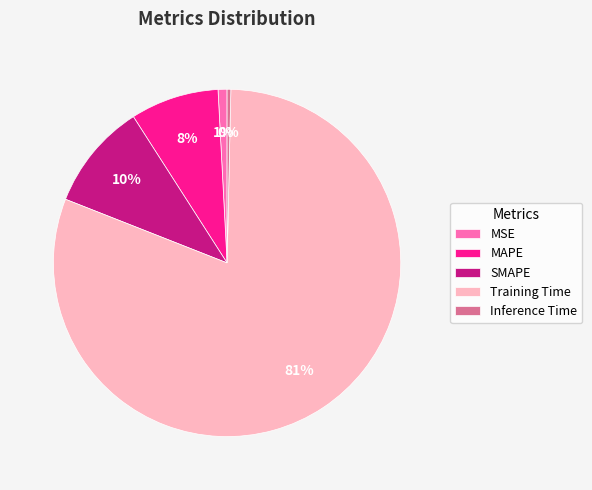

Which category has the biggest portion of the pie?

Training Time